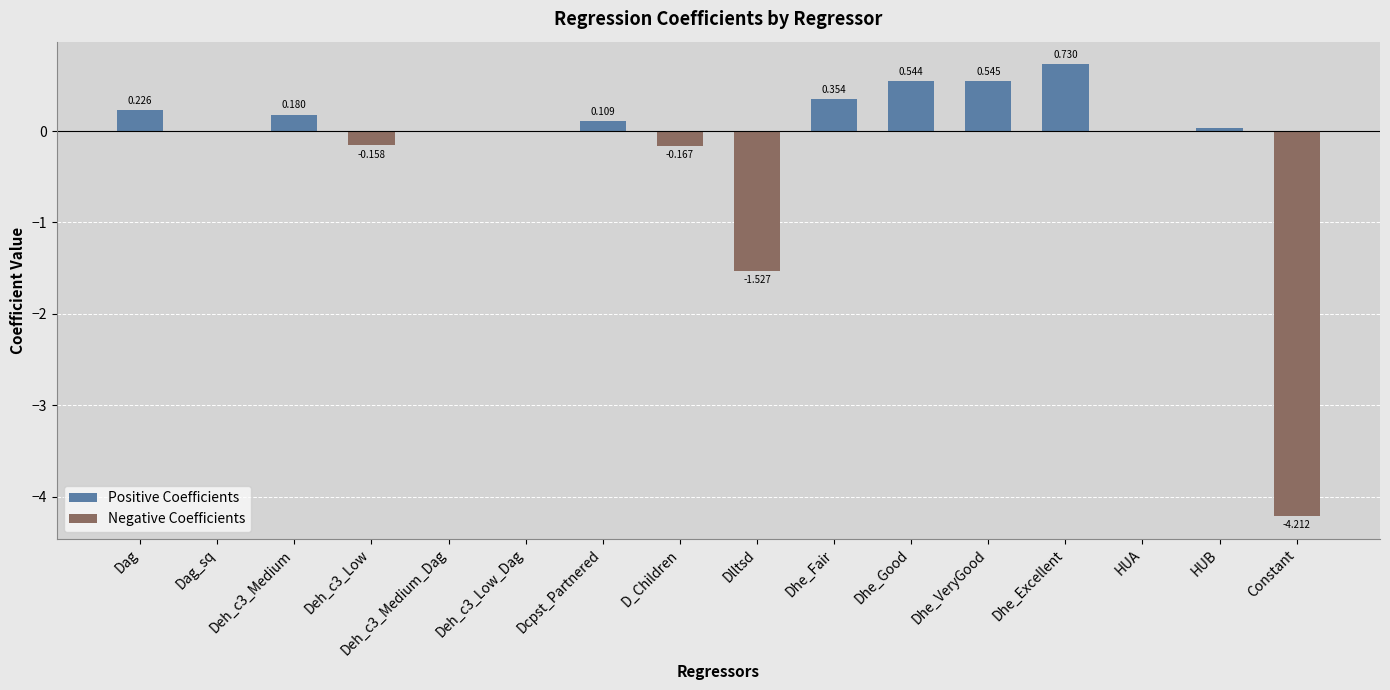

List the labels in order of Negative Coefficients value, largest first.

Dag, Deh_c3_Medium, Dcpst_Partnered, Dhe_Fair, Dhe_Good, Dhe_VeryGood, Dhe_Excellent, HUB, HUA, Dag_sq, Deh_c3_Low_Dag, Deh_c3_Medium_Dag, Deh_c3_Low, D_Children, Dlltsd, Constant